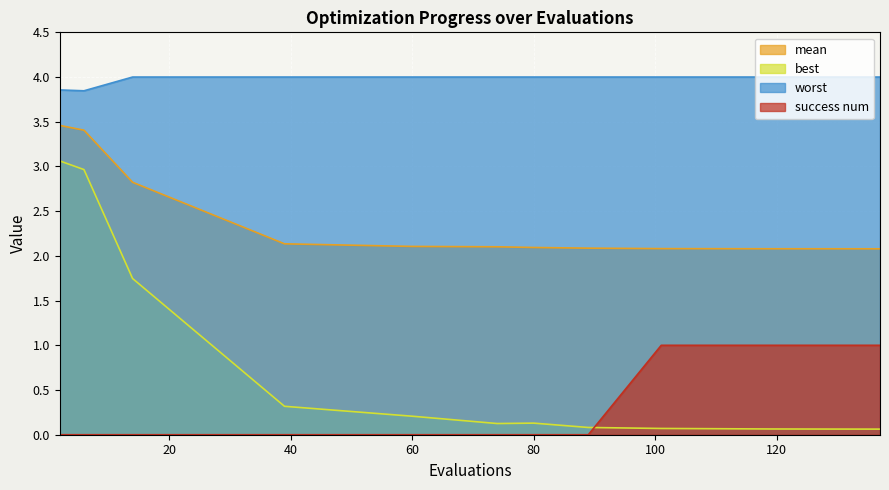

True or false: mean and success num cross at least once.

False